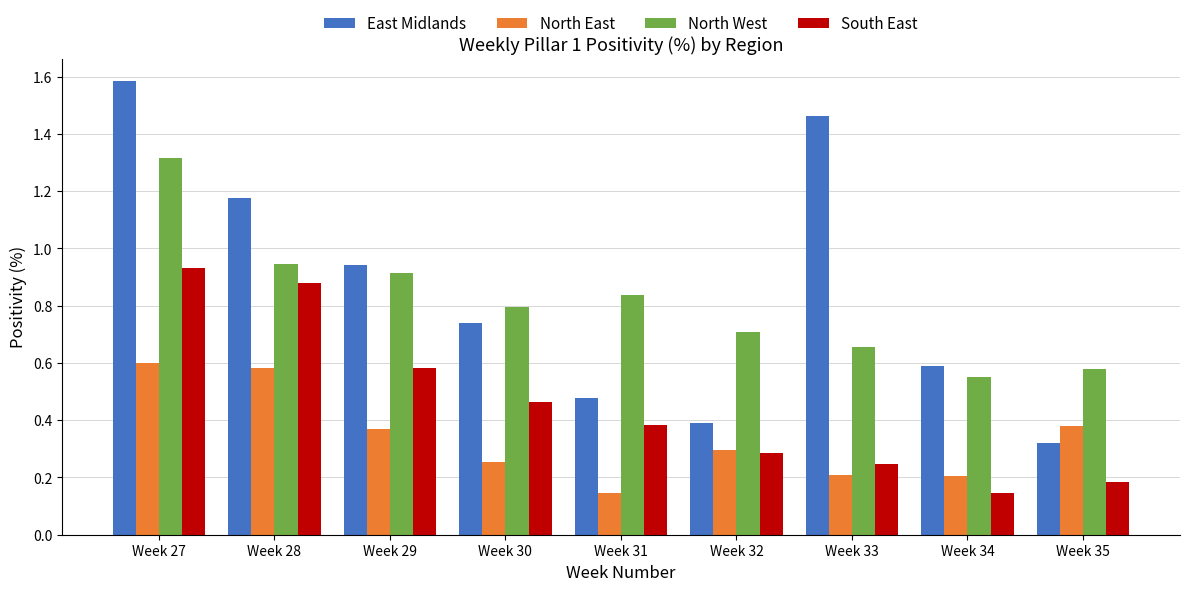

What is the sum of all North West values?

7.3